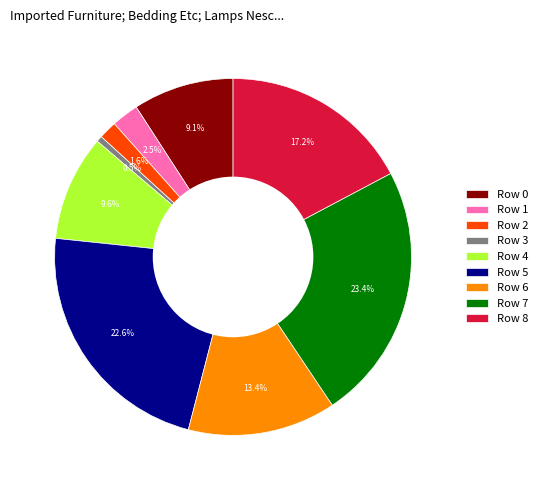

To the nearest percent, what percentage of the pie is Row 2?

2%